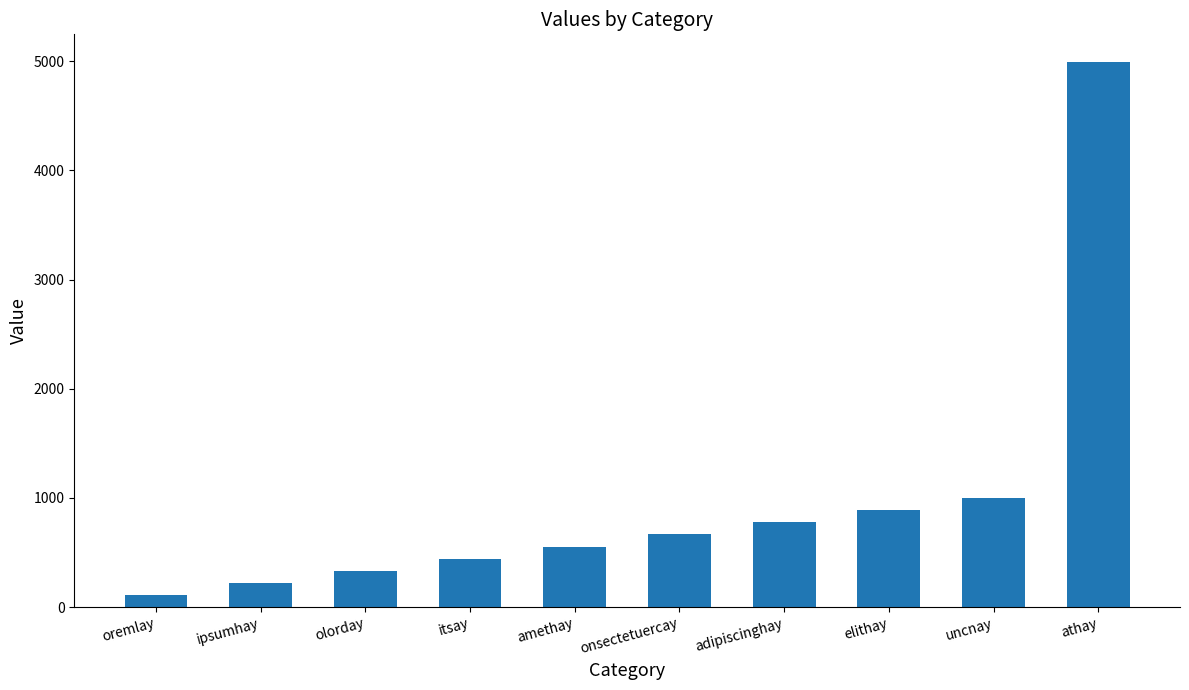

The value at ipsumhay is 222. True or false?

True